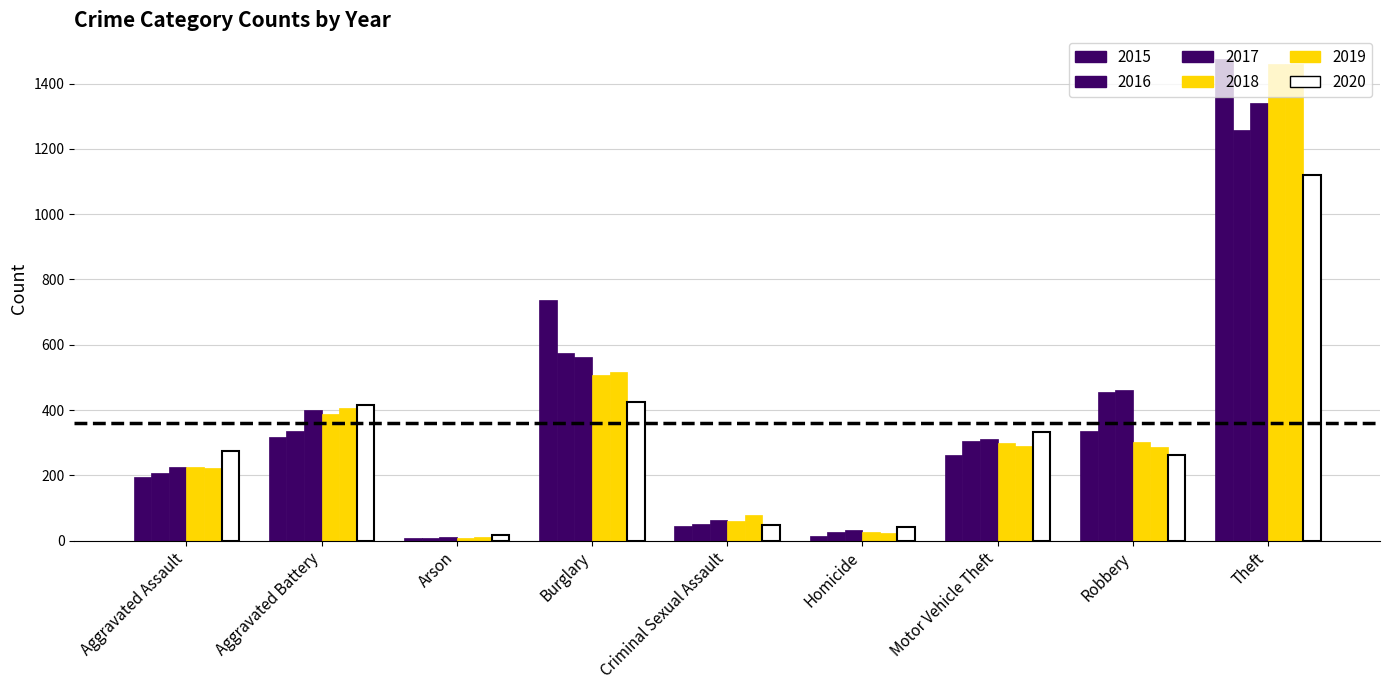

What is the lowest value of the 2020 series?

17